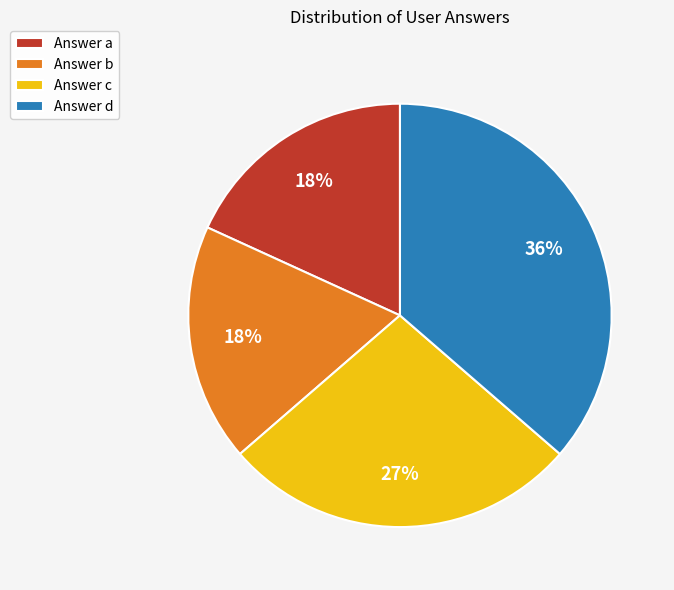

What percentage is the Answer c slice, to the nearest percent?

27%